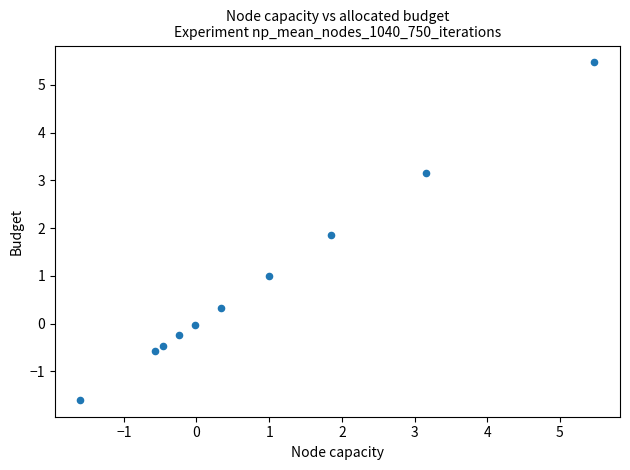

What is the average Y value?

0.9